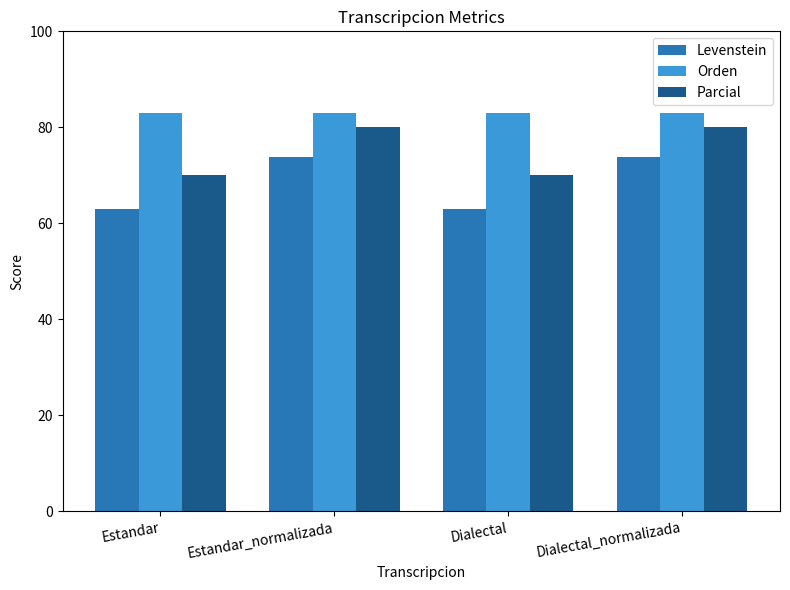

What value does the Orden series have at Estandar_normalizada?

82.9